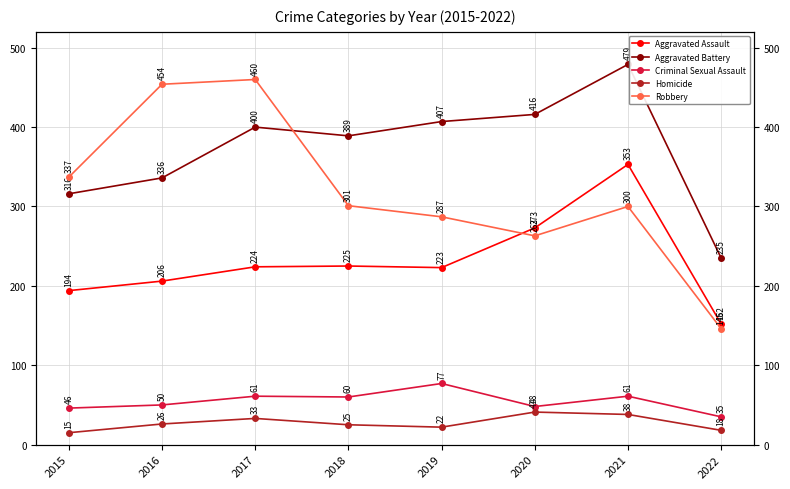

How many Homicide values are between 22 and 38?

5